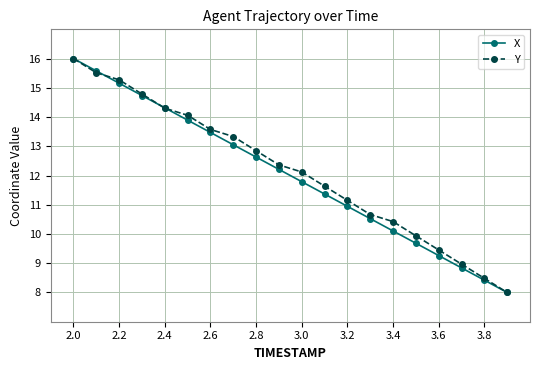

What is the greatest value displayed?

16.0